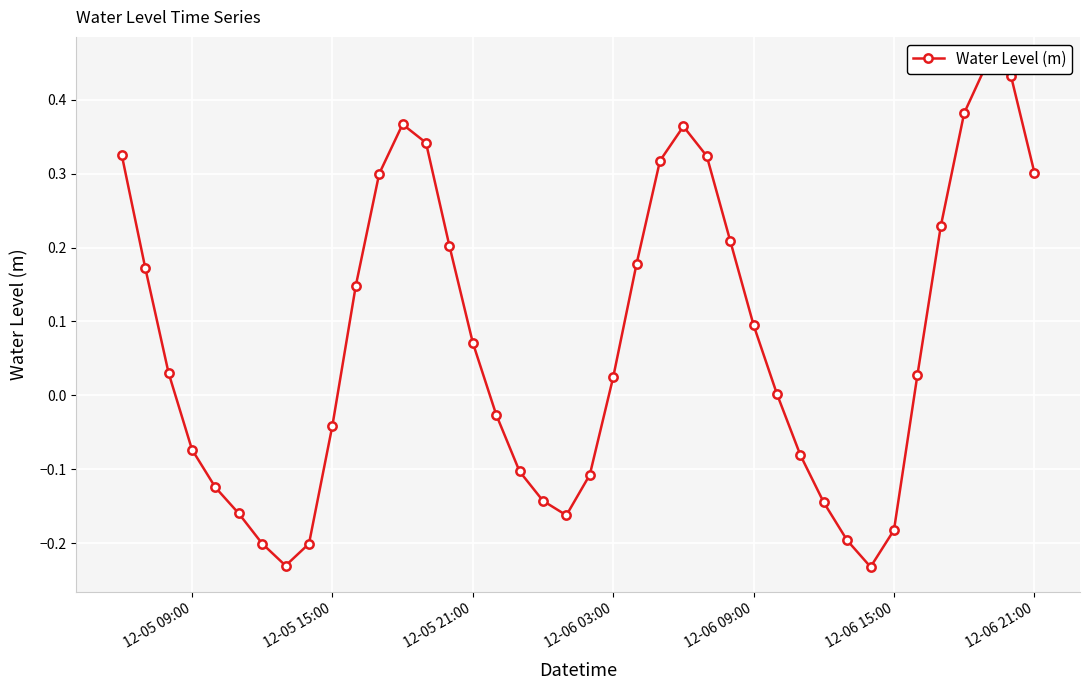

True or false: the data shows 0.1 at 26.

False